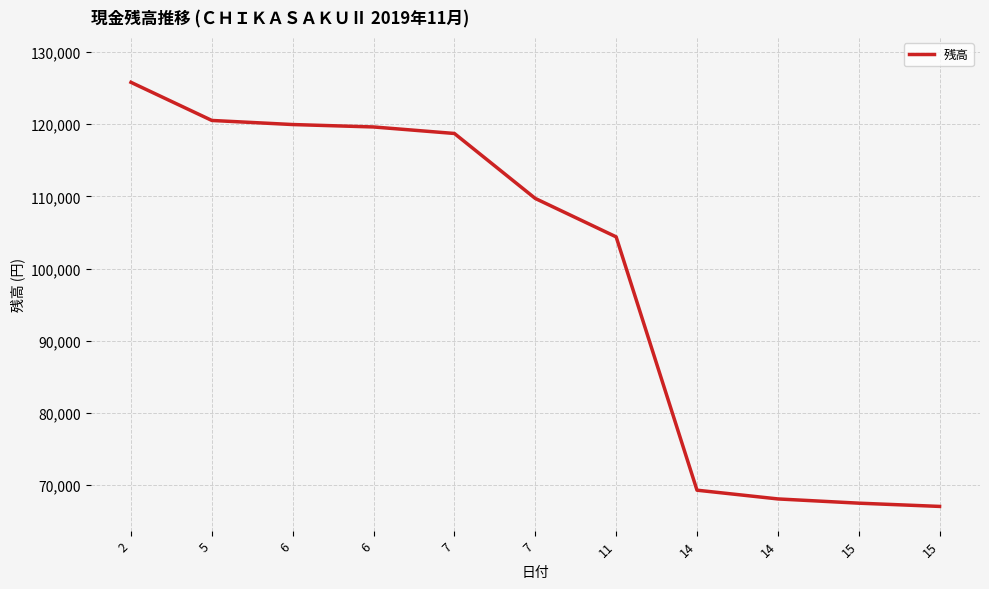

Rank the categories by value from lowest to highest.

15, 15, 14, 14, 11, 7, 7, 6, 6, 5, 2